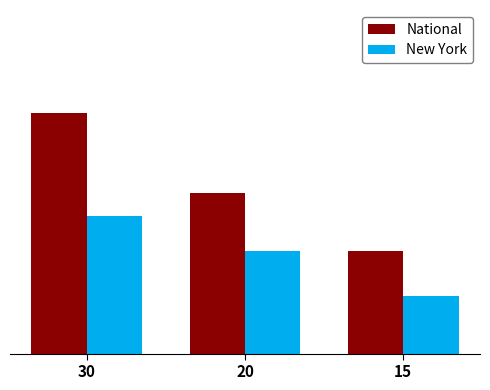

What are all the series names shown in the legend?

National, New York